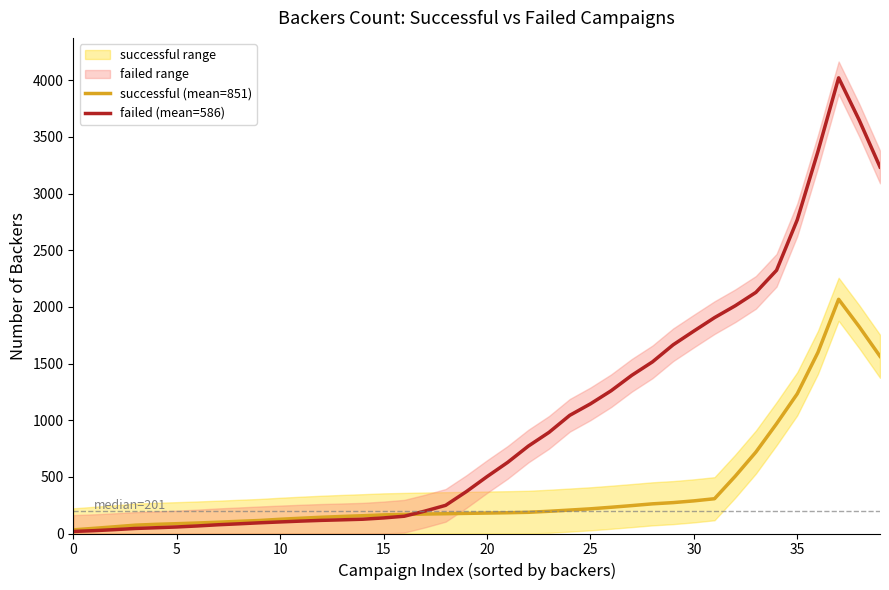

At which category is the sum across all series the highest?

37